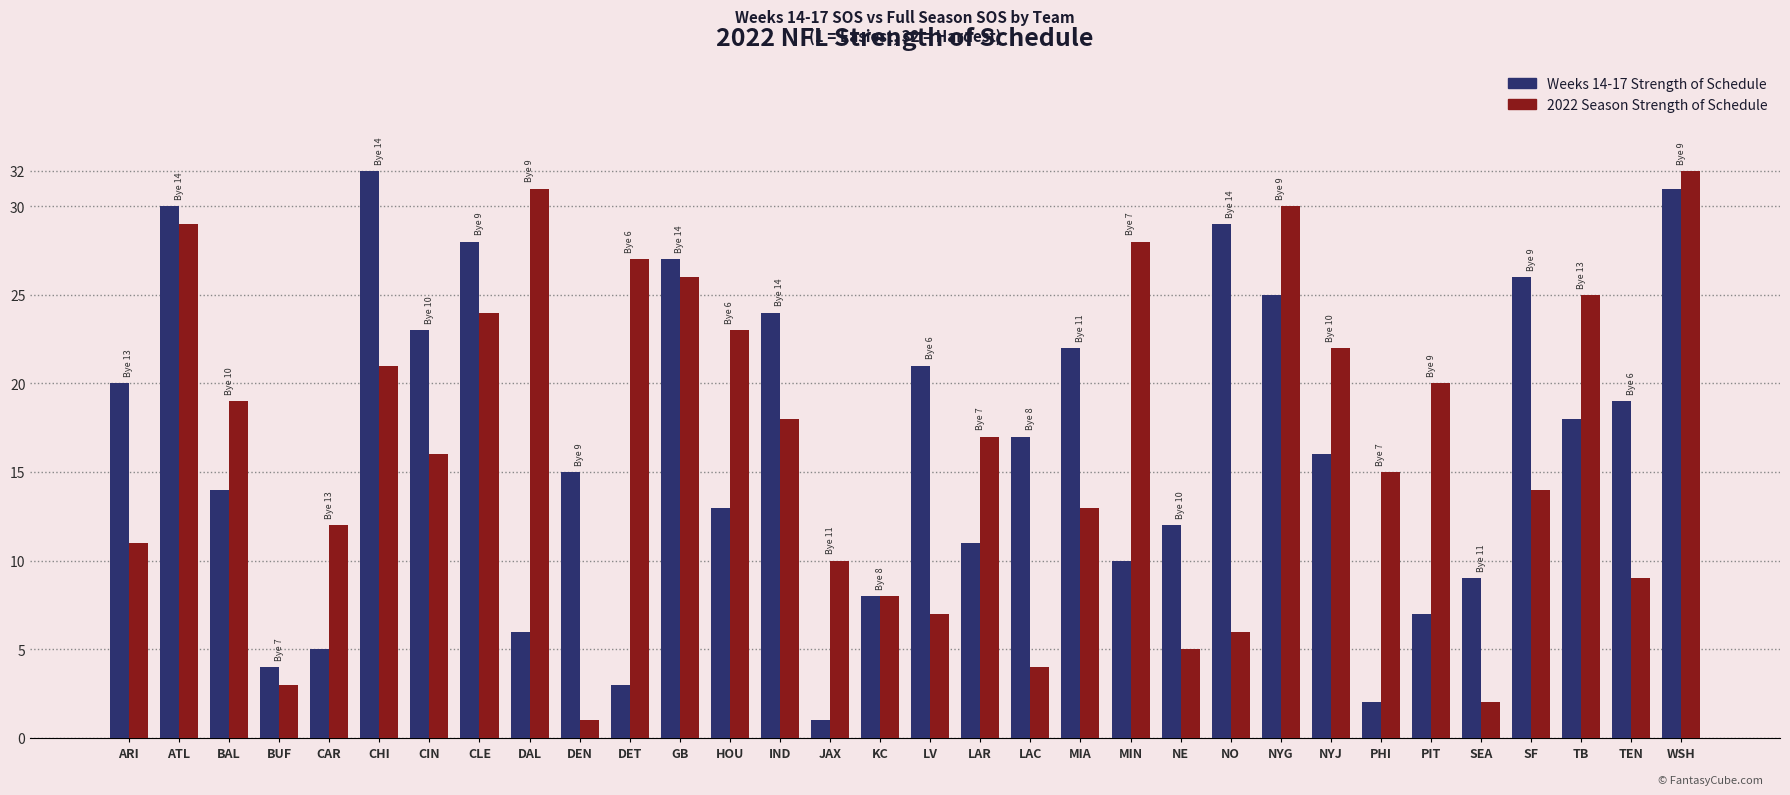

What is the sum of all 2022 Season Strength of Schedule values?

528